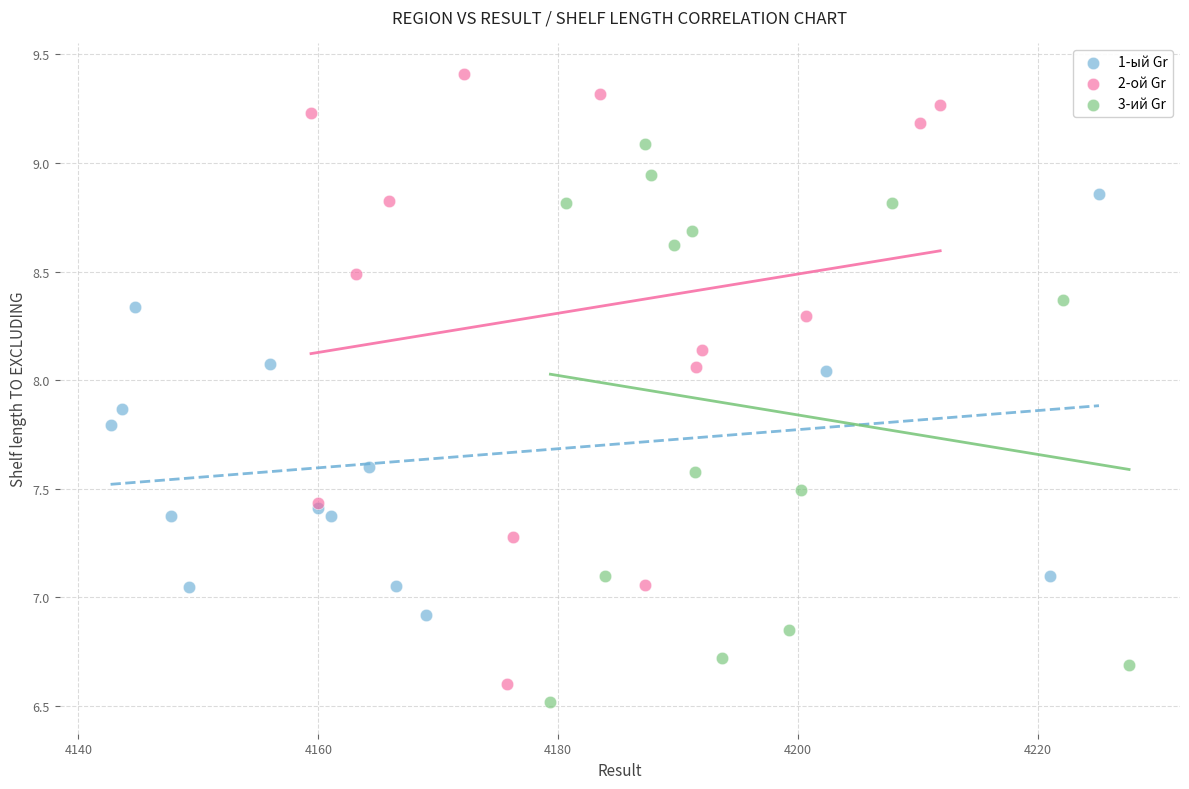

Which series contains the lowest Y value?

3-ий Gr